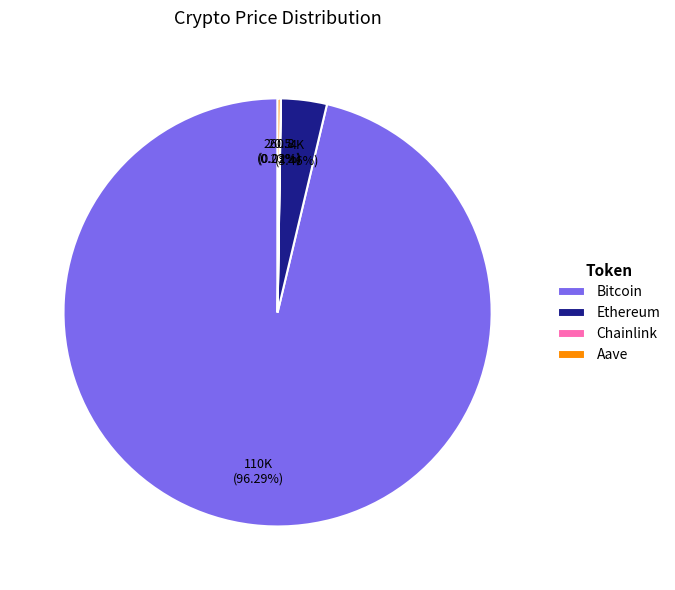

Is Bitcoin the majority of the pie?

Yes